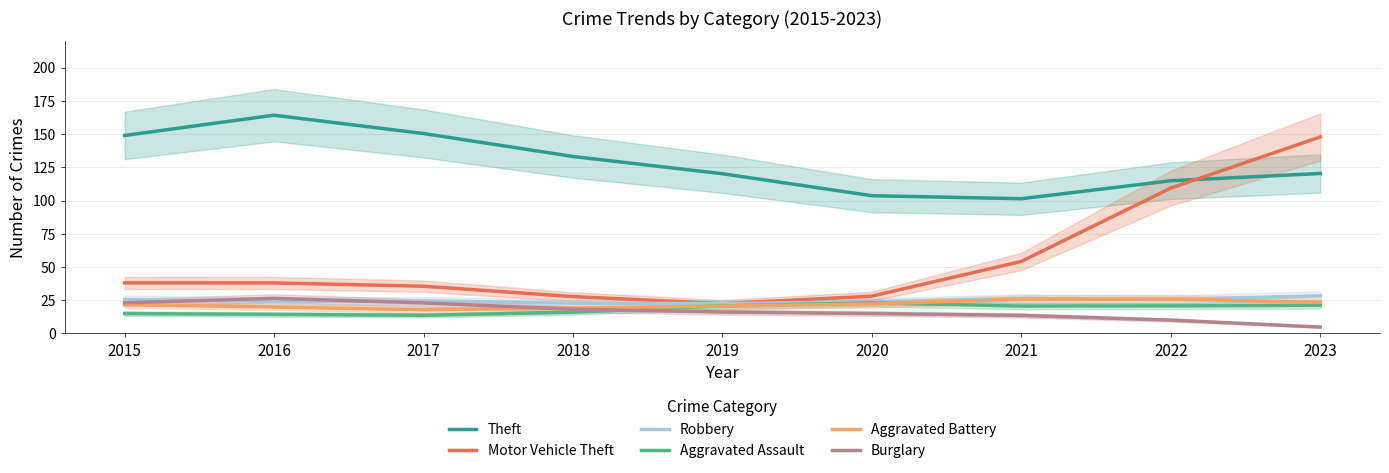

Does the chart display data point markers on the line(s)?

No